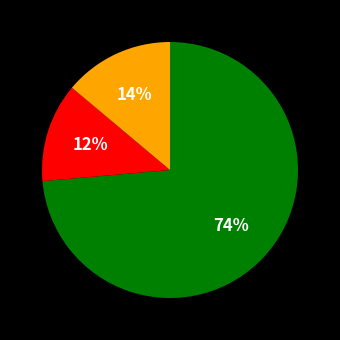

Is there a majority slice in this chart?

Yes